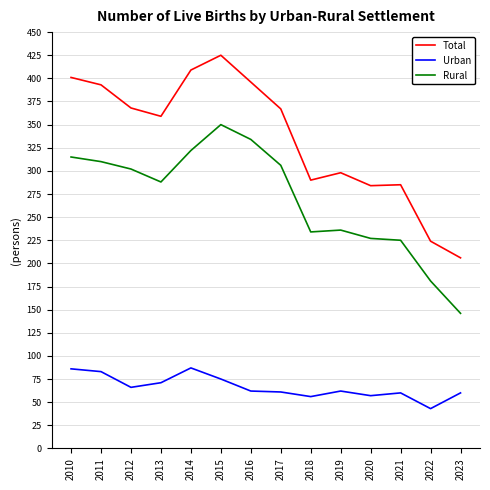

Rank the series by their maximum value, from highest to lowest.

Total, Rural, Urban